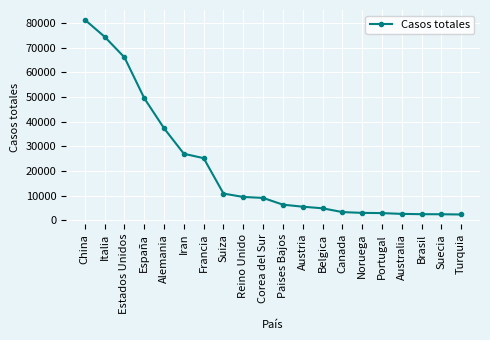

At which category does the chart reach its peak across all series?

China